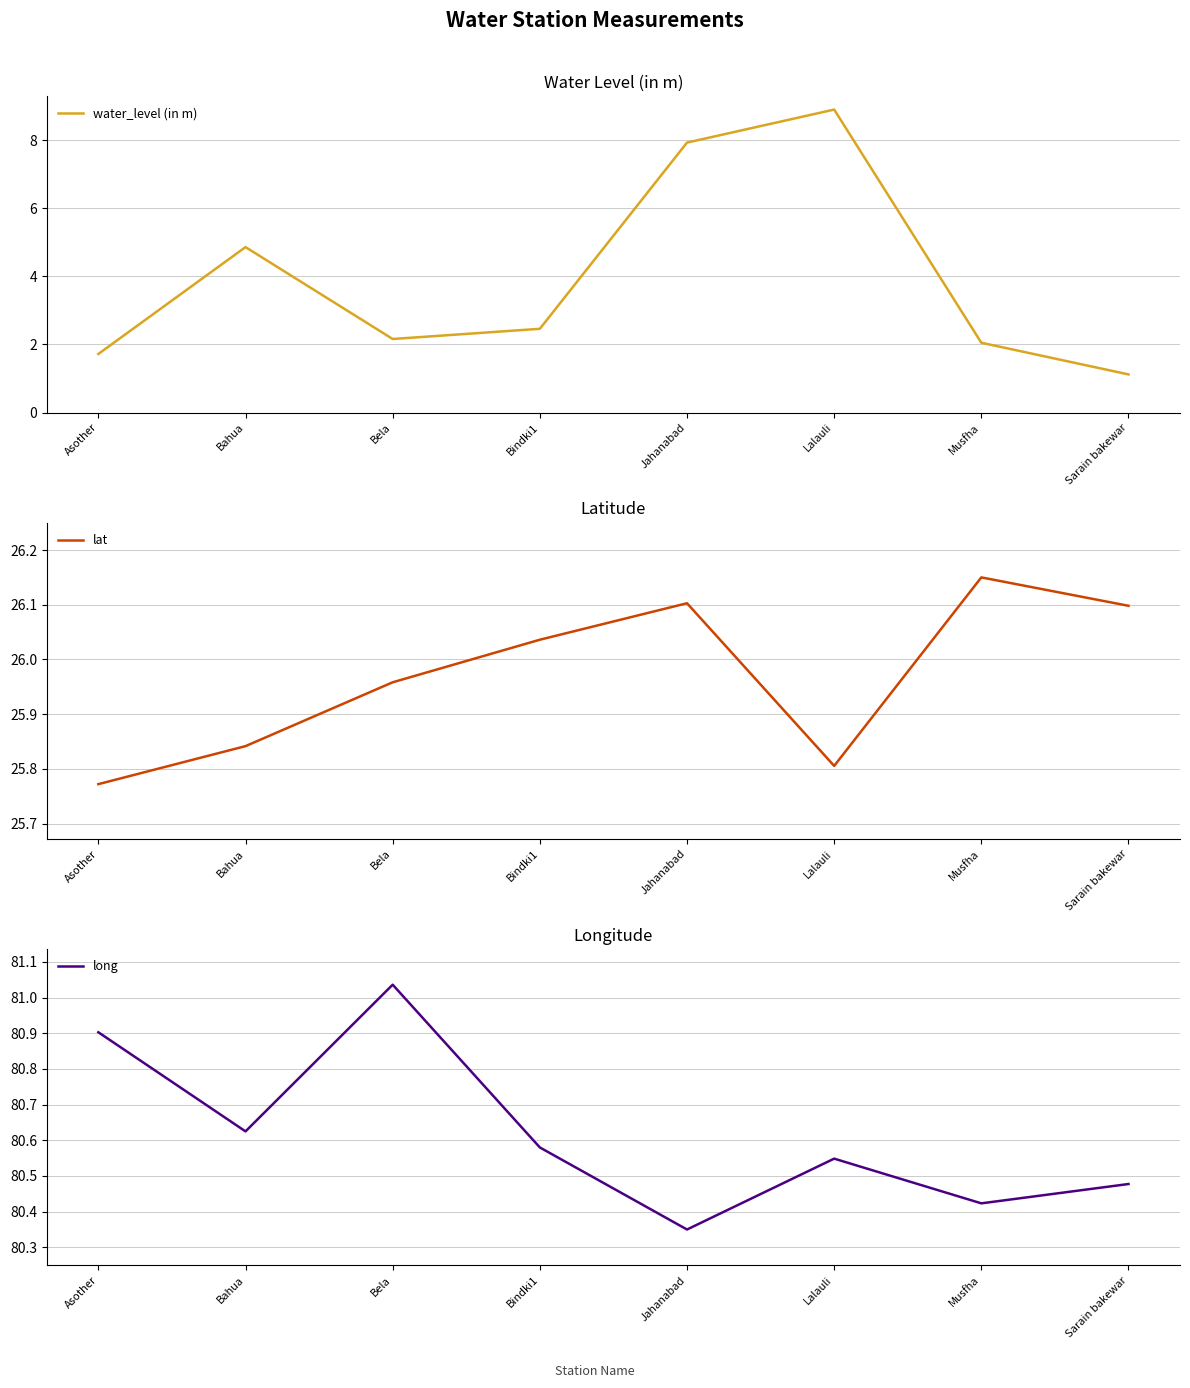

Which has a higher value, Asother or Jahanabad?

Jahanabad